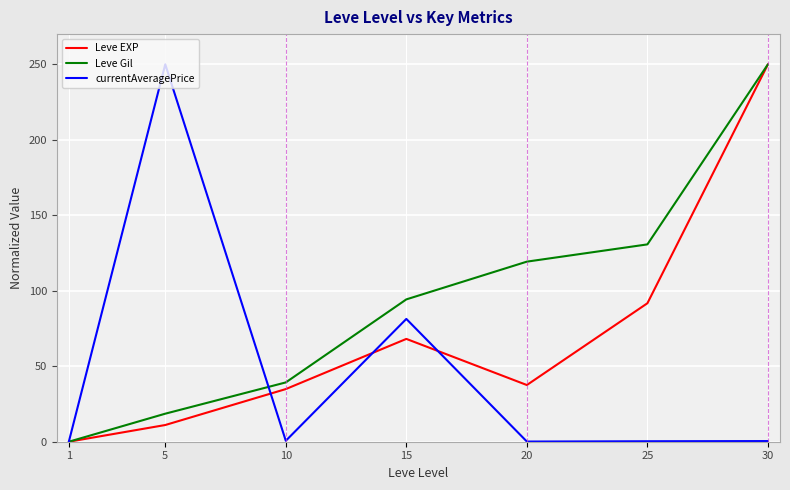

At which label does Leve Gil first exceed 94?

15